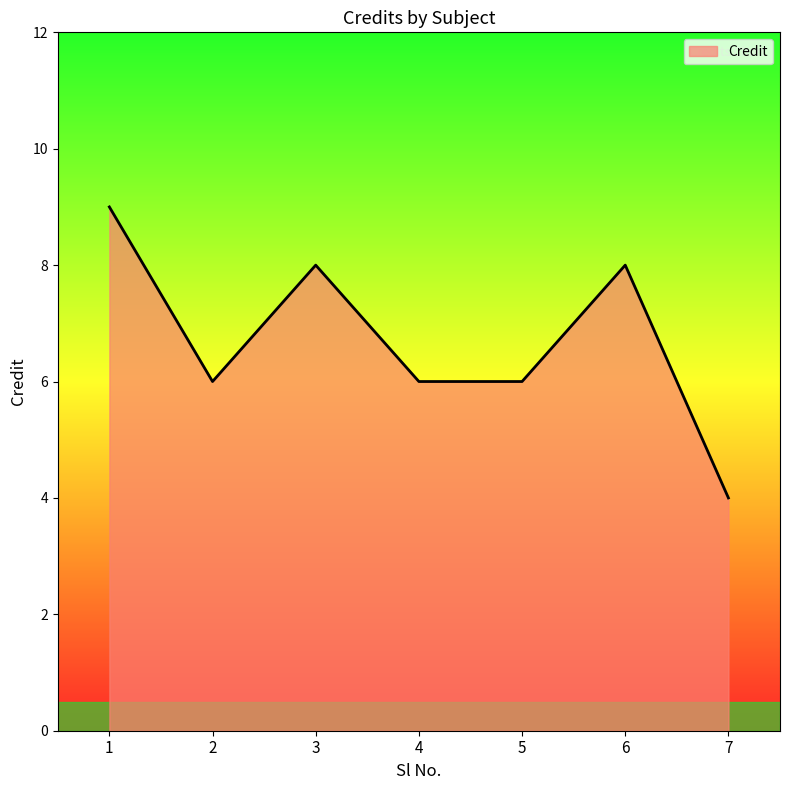

How many categories are shown in the chart?

7